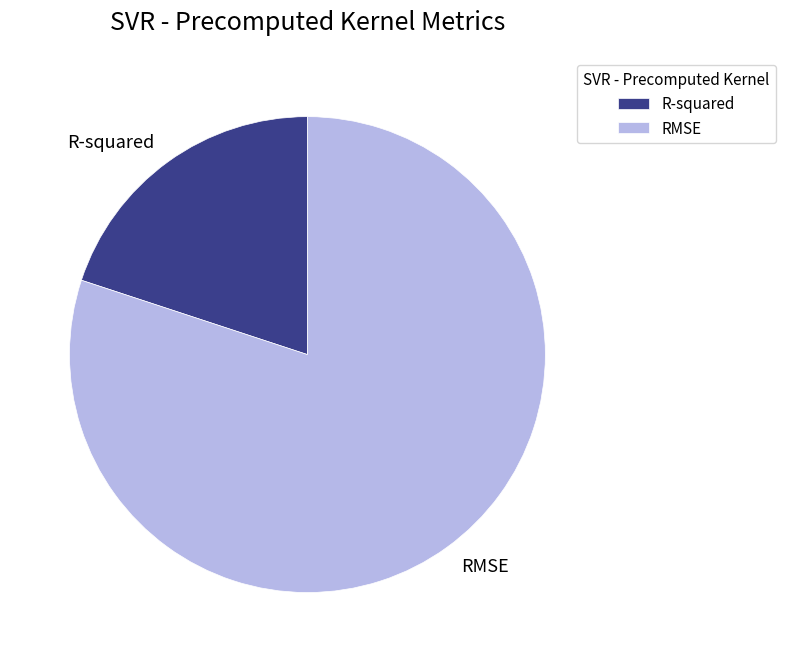

Is it true that RMSE is 88% of the pie?

False